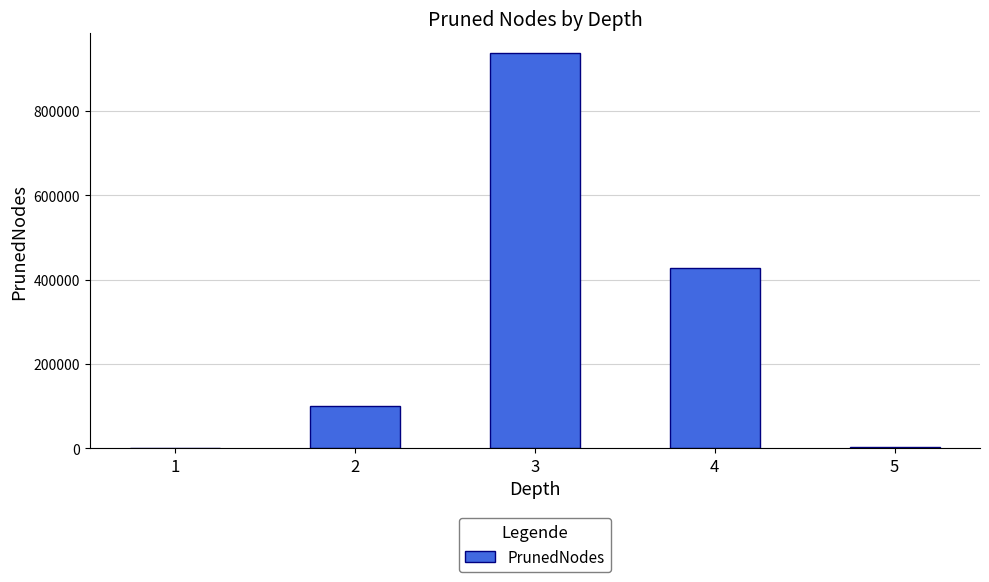

The value at 2 is 177485. True or false?

False